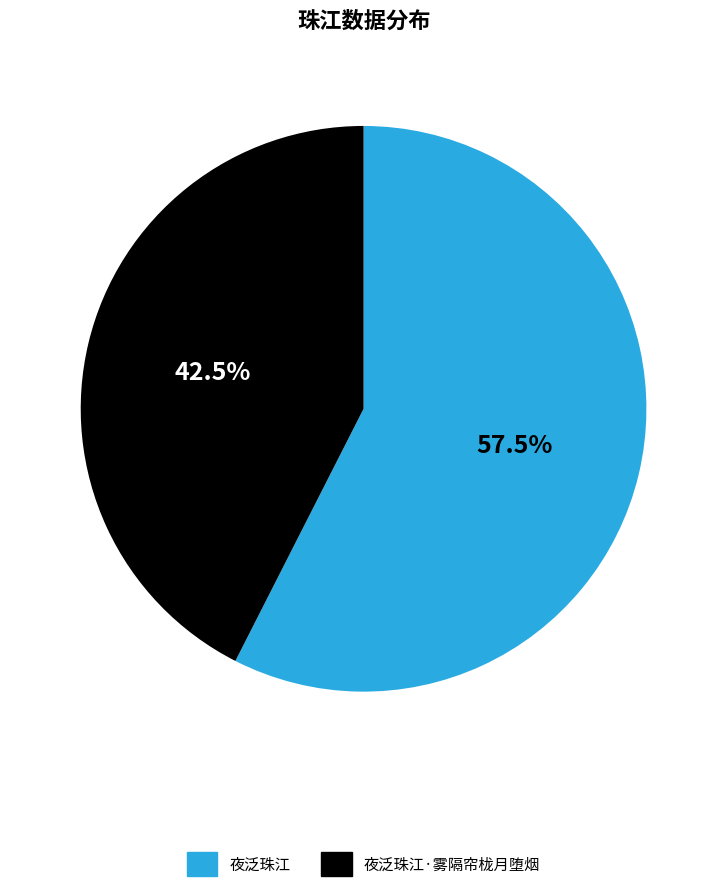

Does 夜泛珠江·雾隔帘栊月堕烟 represent more than half of the total?

No